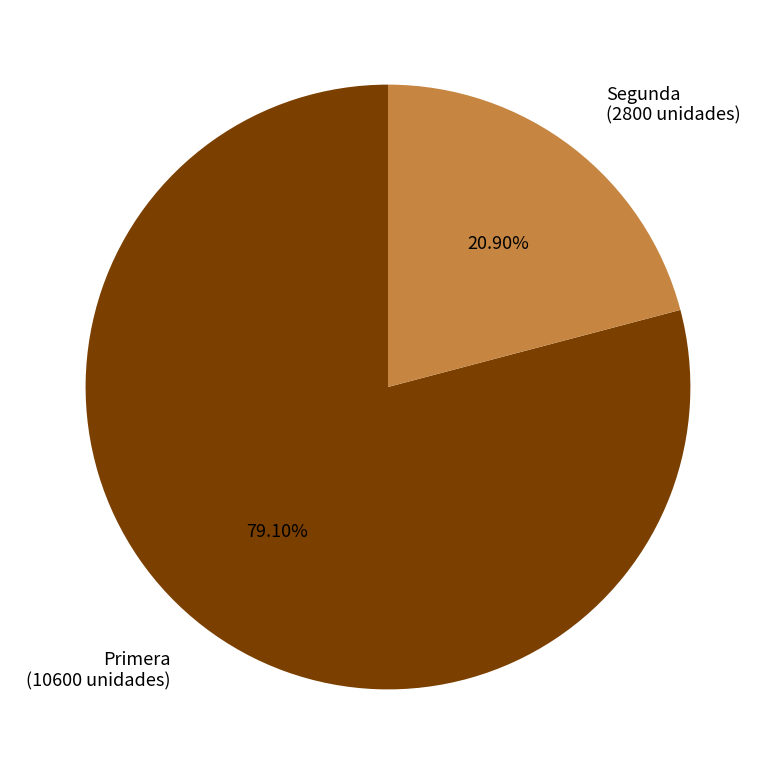

True or false: Segunda accounts for 21% of the total.

True